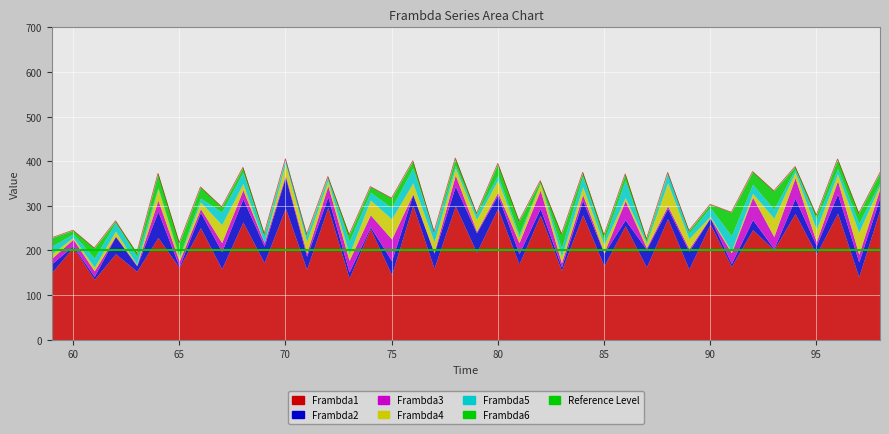

Is it true that Frambda1 equals 58.9 at 59?

False